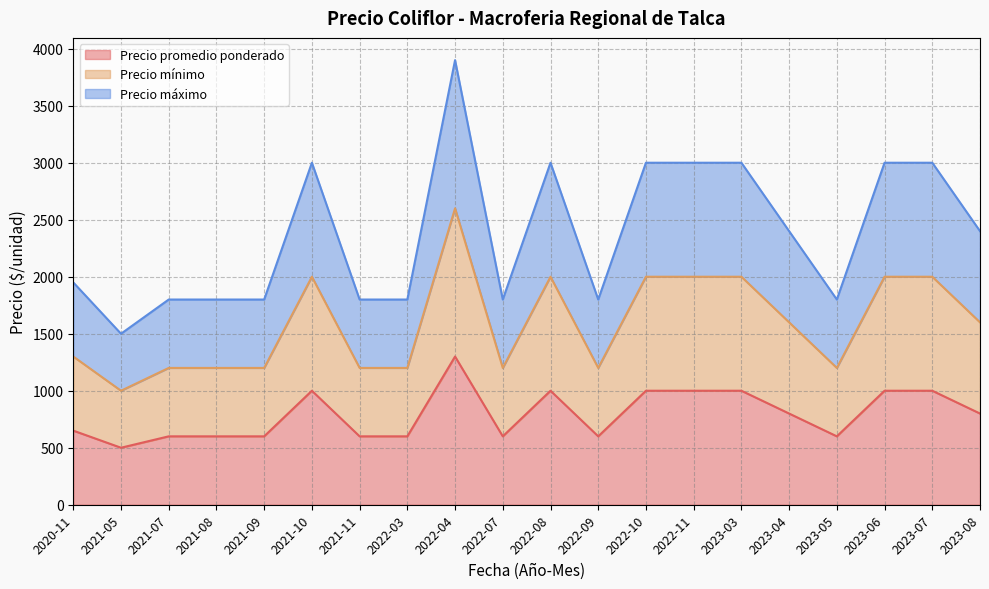

What is the maximum value shown in the chart?

3900